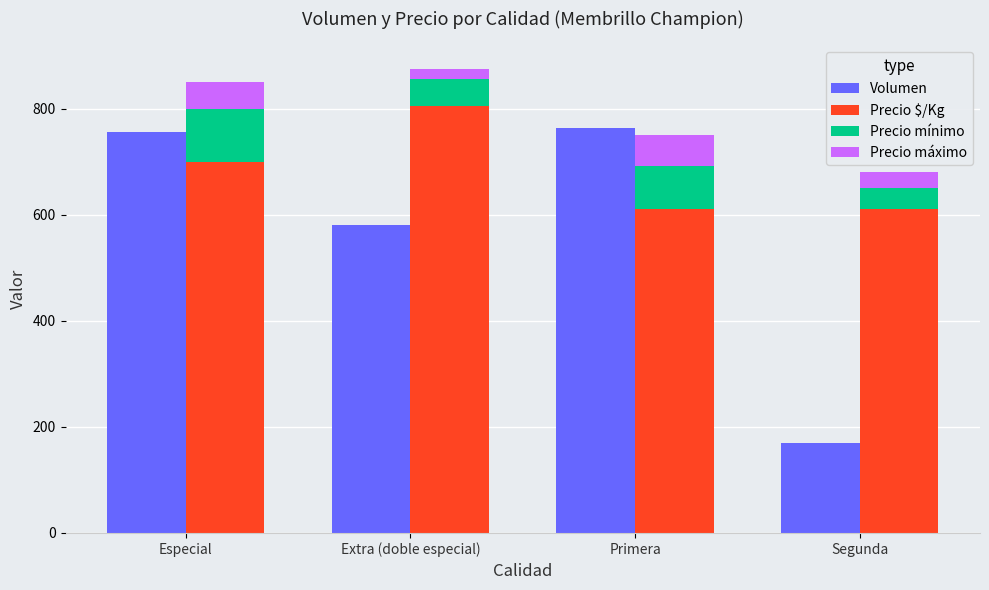

What is the average value of the Precio mínimo series?

68